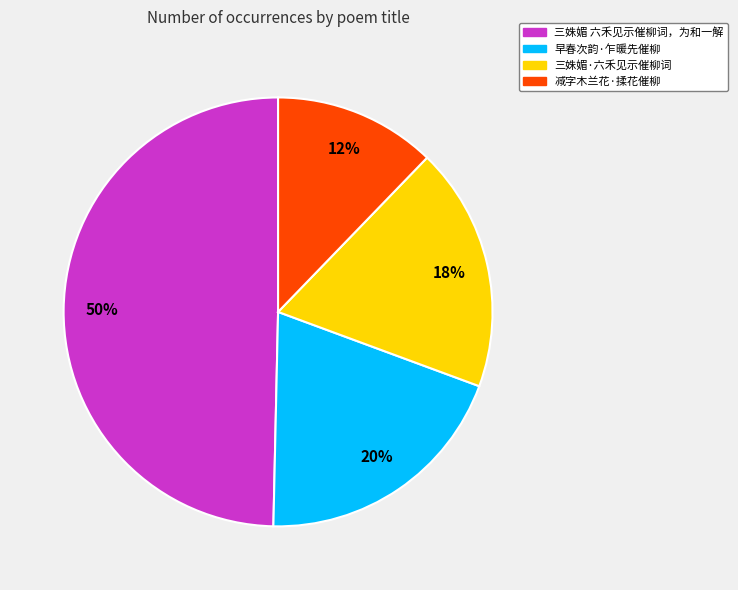

Is it true that 三姝媚·六禾见示催柳词 is 18% of the pie?

True